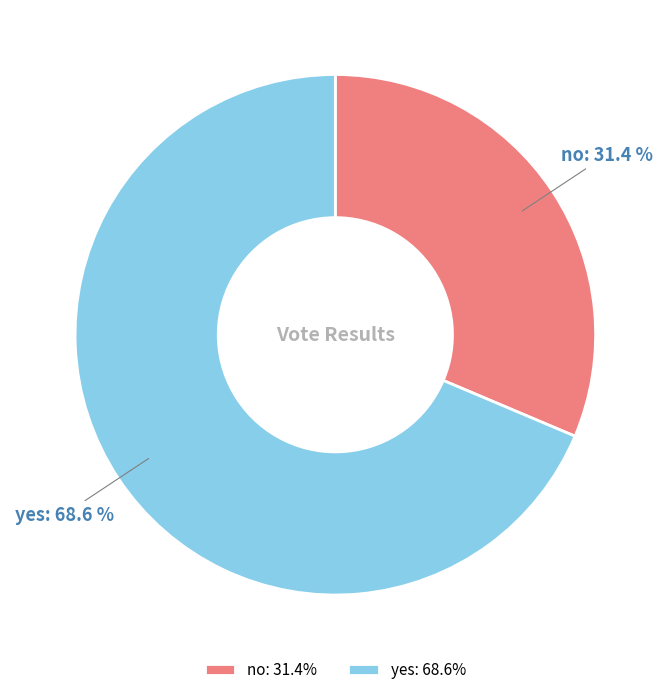

To the nearest percent, what percentage of the pie is yes?

69%